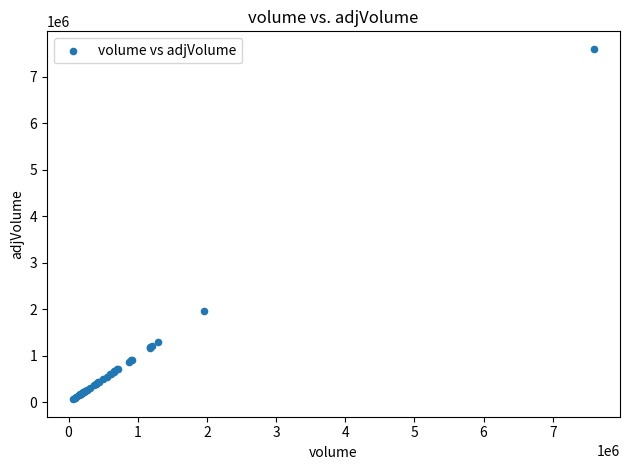

What Y value in the scatter plot is closest to 3830413?

1952301